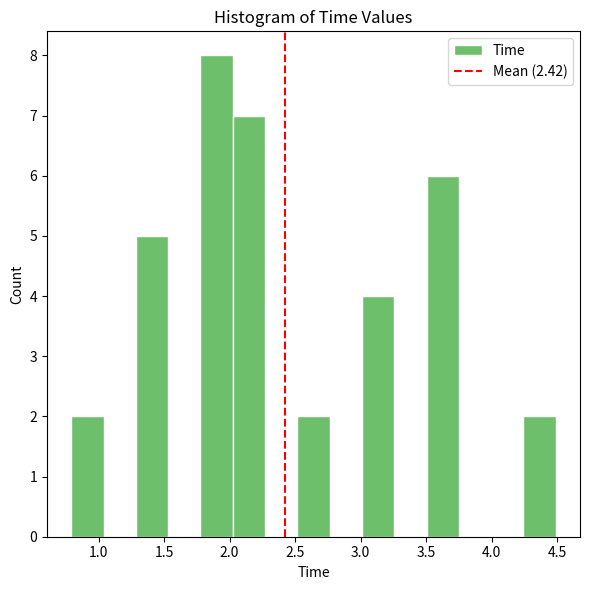

Reading left to right, list every bar in this chart as the range it spans on the x-axis followed by its height. Neither the bar edges nor the heights are printed on the chart, so give them approximately, as read against the axes.

0.80 to 1.05: 2
1.05 to 1.30: 0
1.30 to 1.55: 5
1.55 to 1.80: 0
1.80 to 2.00: 8
2.00 to 2.25: 7
2.25 to 2.50: 0
2.50 to 2.75: 2
2.75 to 3.00: 0
3.00 to 3.25: 4
3.25 to 3.50: 0
3.50 to 3.75: 6
3.75 to 4.00: 0
4.00 to 4.25: 0
4.25 to 4.50: 2